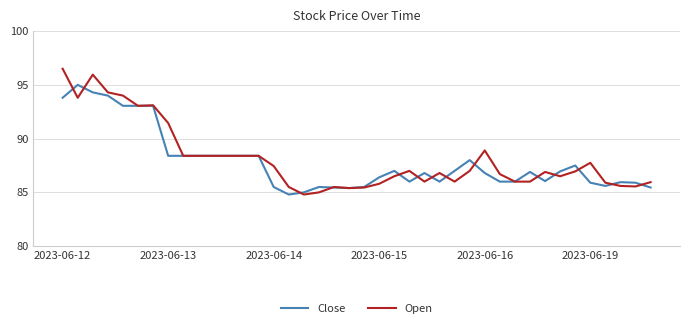

Which series has the largest total across all categories?

Open